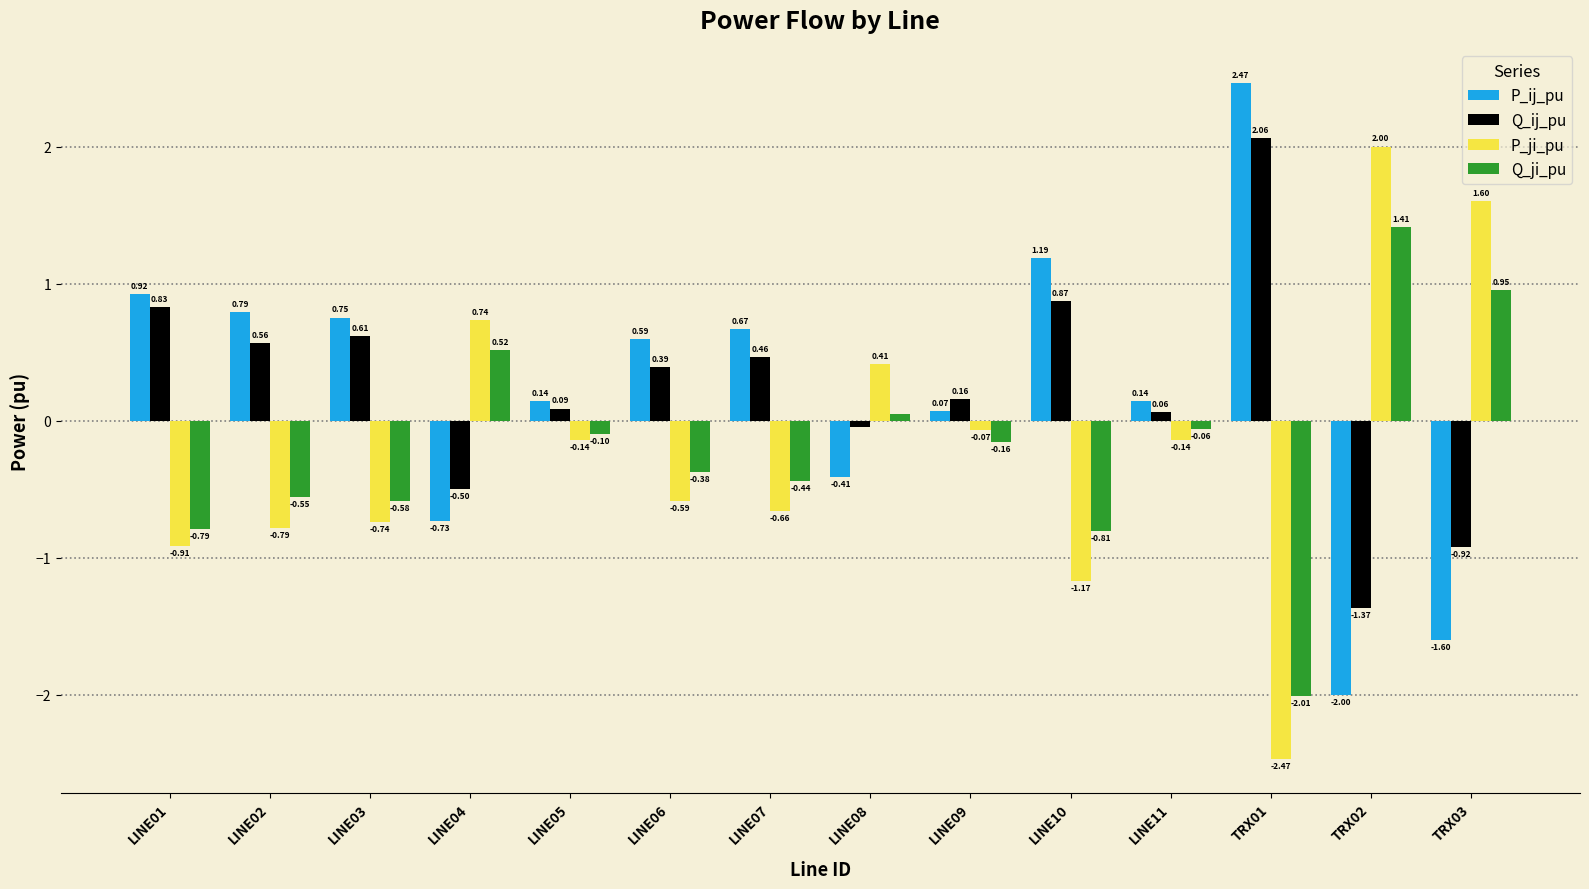

Between LINE02 and LINE04, which series saw the biggest shift?

P_ji_pu